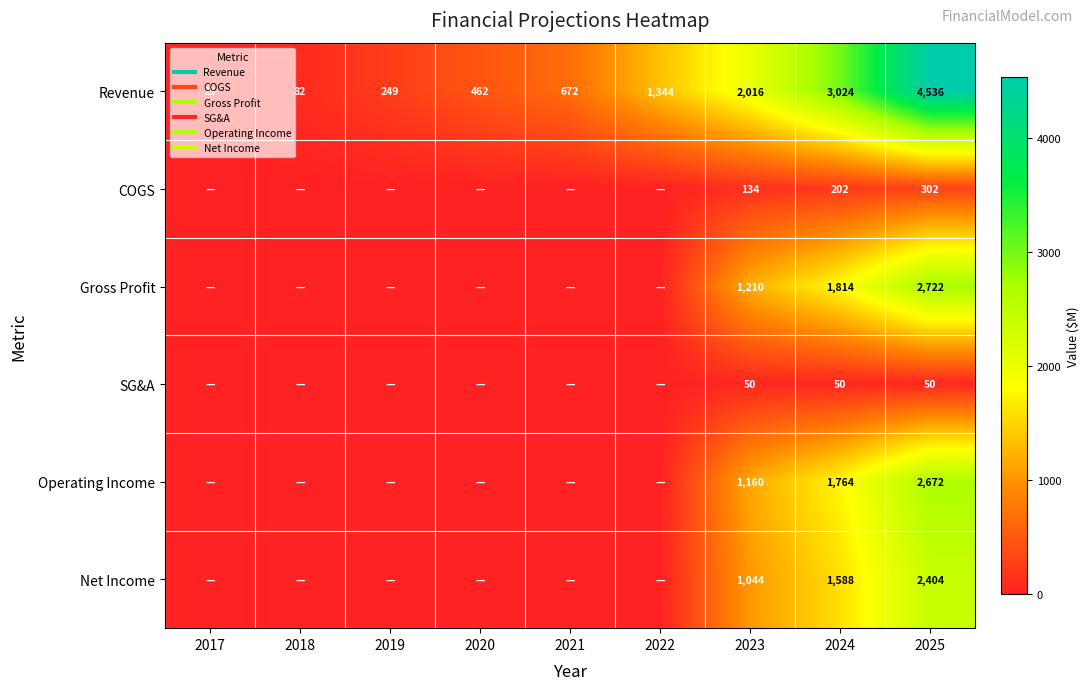

Where is Operating Income nearest to the value 1335?

2023